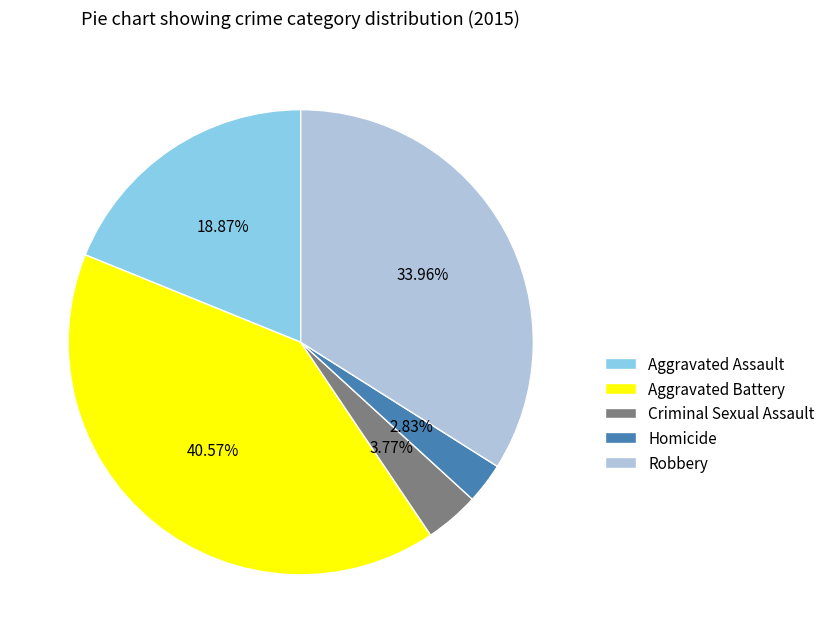

Between Homicide and Criminal Sexual Assault, which is larger?

Criminal Sexual Assault